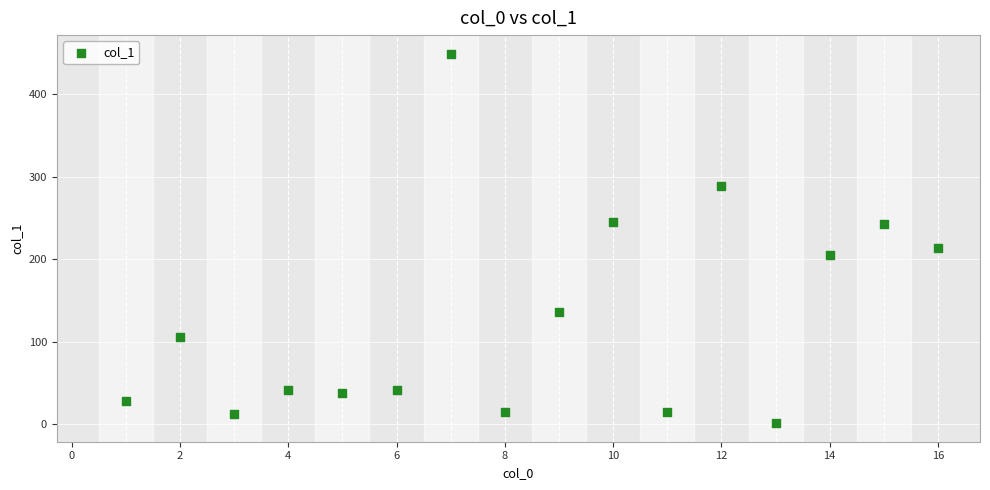

What Y value in the scatter plot is closest to 225?

213.7